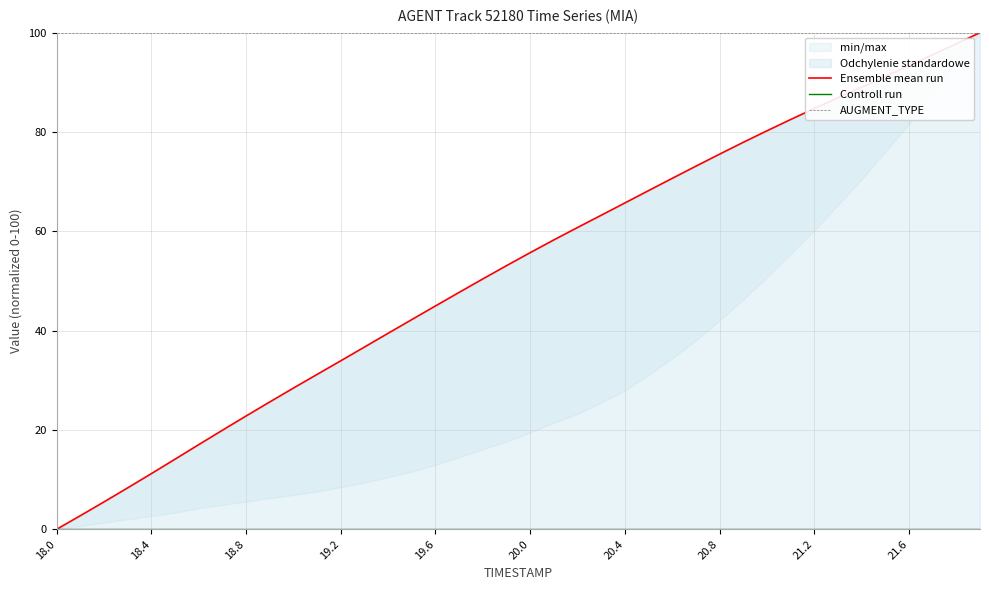

Reading left to right, extract all data points from this chart.

Ensemble mean run: 0.0	2.7	5.5	8.3	11.2	14.1	17.0	19.9	22.8	25.6	28.4	31.2	33.9	36.7	39.5	42.2	45.0	47.7	50.4	53.1	55.7	58.3	60.8	63.2	65.7	68.2	70.7	73.1	75.5	77.9	80.2	82.5	84.7	86.9	89.0	91.2	93.4	95.6	97.8	100.0
Controll run: 0.0	0.0	0.0	0.0	0.0	0.0	0.0	0.0	0.0	0.0	0.0	0.0	0.0	0.0	0.0	0.0	0.0	0.0	0.0	0.0	0.0	0.0	0.0	0.0	0.0	0.0	0.0	0.0	0.0	0.0	0.0	0.0	0.0	0.0	0.0	0.0	0.0	0.0	0.0	0.0
AUGMENT_TYPE: 100.0	100.0	100.0	100.0	100.0	100.0	100.0	100.0	100.0	100.0	100.0	100.0	100.0	100.0	100.0	100.0	100.0	100.0	100.0	100.0	100.0	100.0	100.0	100.0	100.0	100.0	100.0	100.0	100.0	100.0	100.0	100.0	100.0	100.0	100.0	100.0	100.0	100.0	100.0	100.0